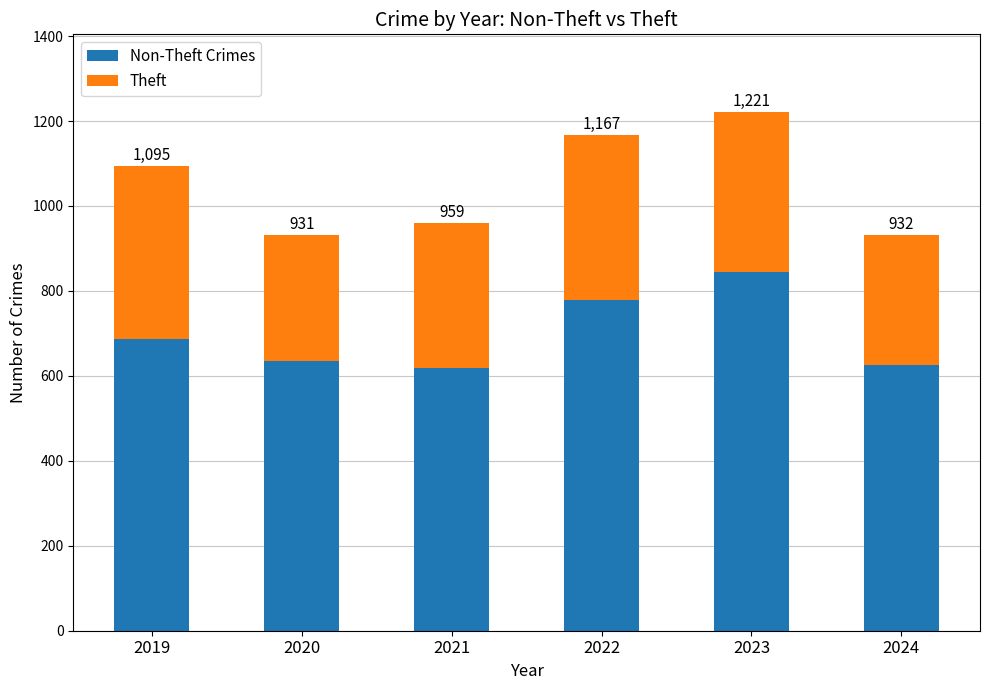

How many bars are there in total?

6